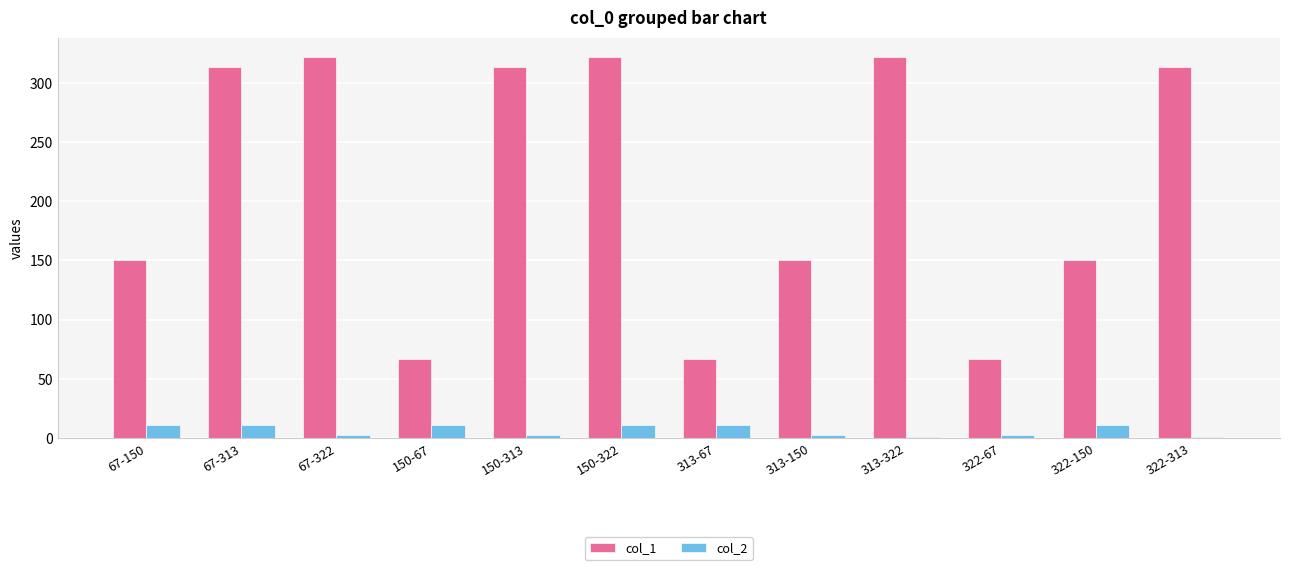

Read the col_1 value at 150-322.

322.0